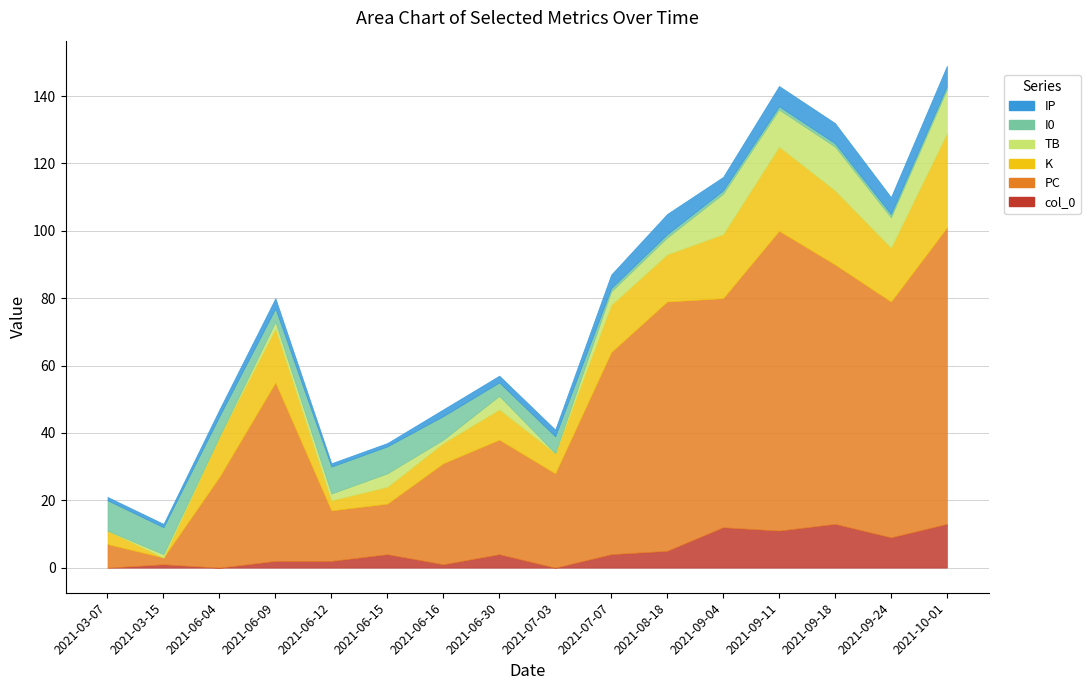

What is the value of the K point at the 16th from the left?

28